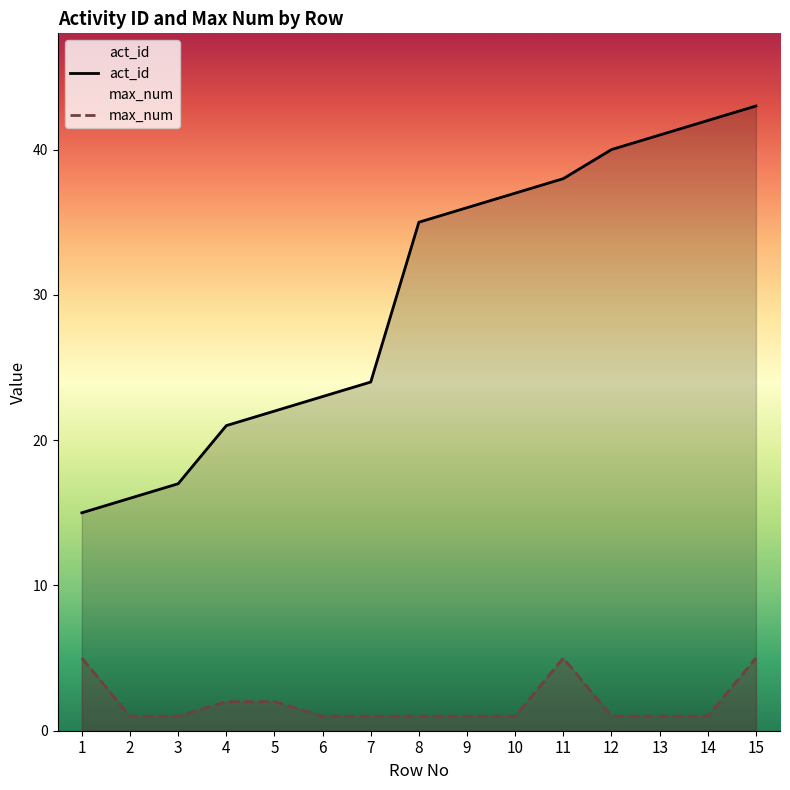

How many values in the max_num series exceed 1?

5